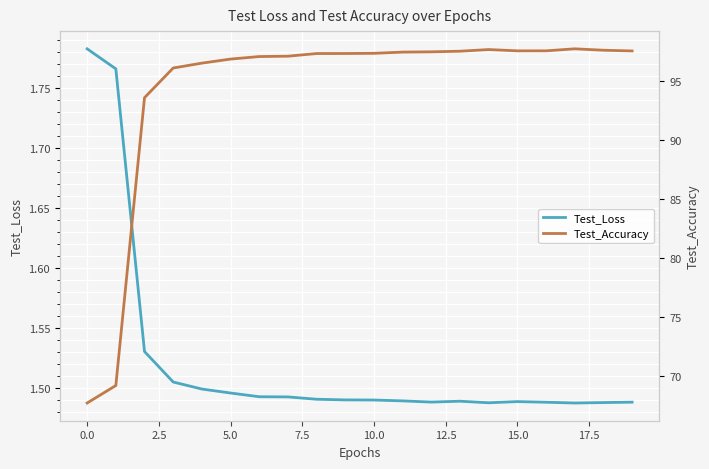

True or false: Test_Loss has a value of 2.3 at 15.0.

False